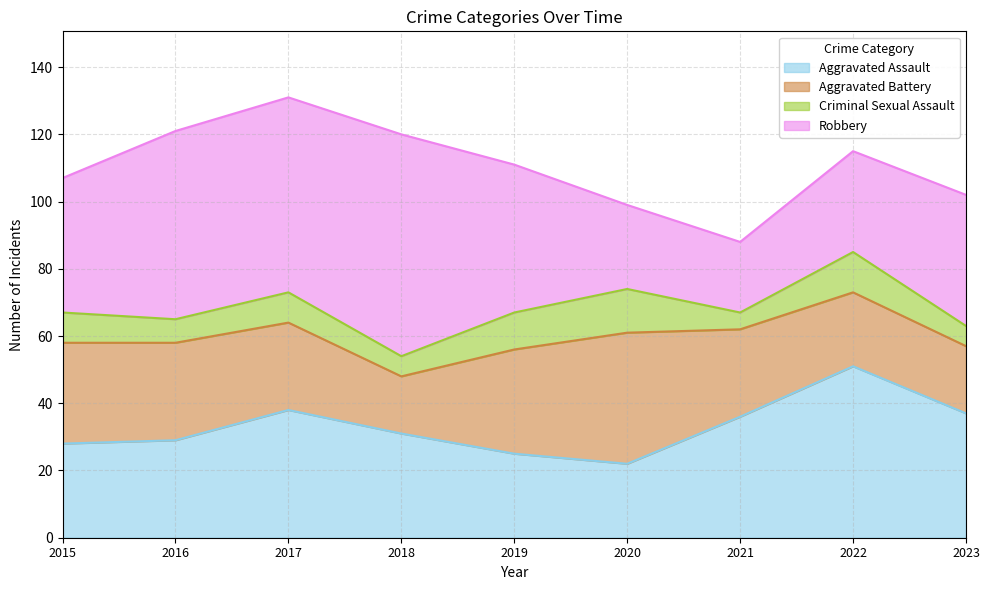

Where is the first local maximum for Aggravated Battery?

2020